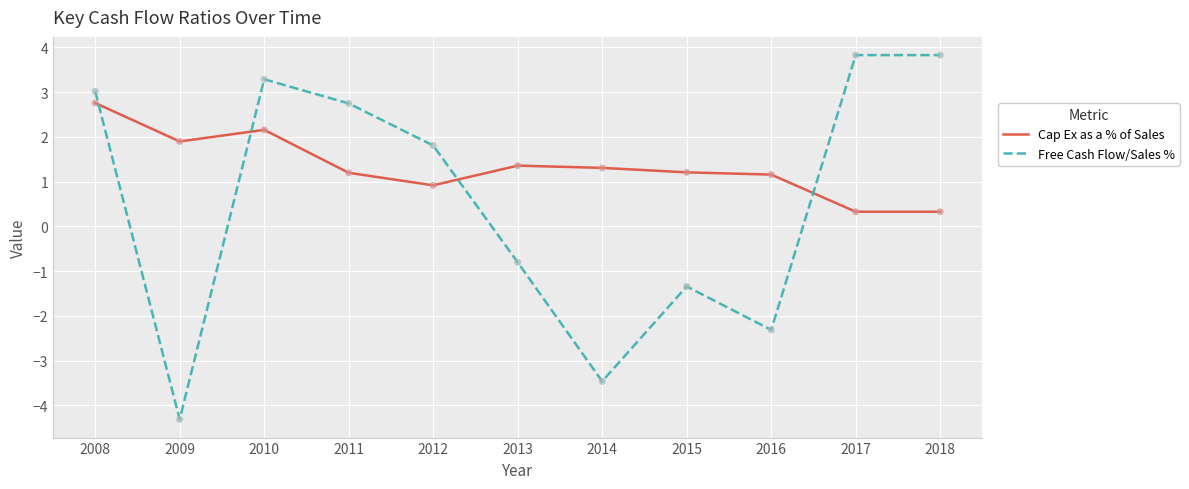

At which category is the sum across all series the highest?

2008